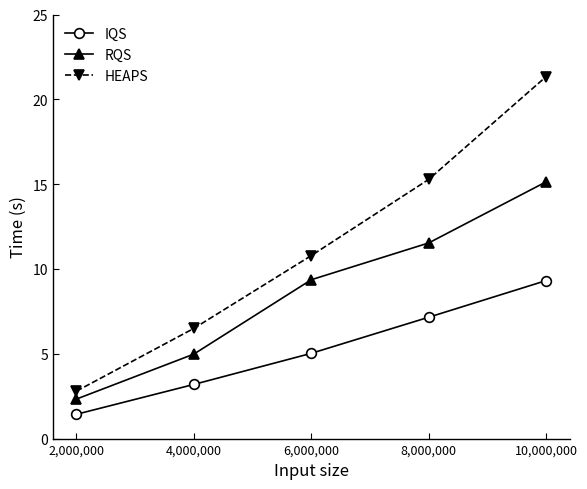

Where is HEAPS nearest to the value 12?

6,000,000